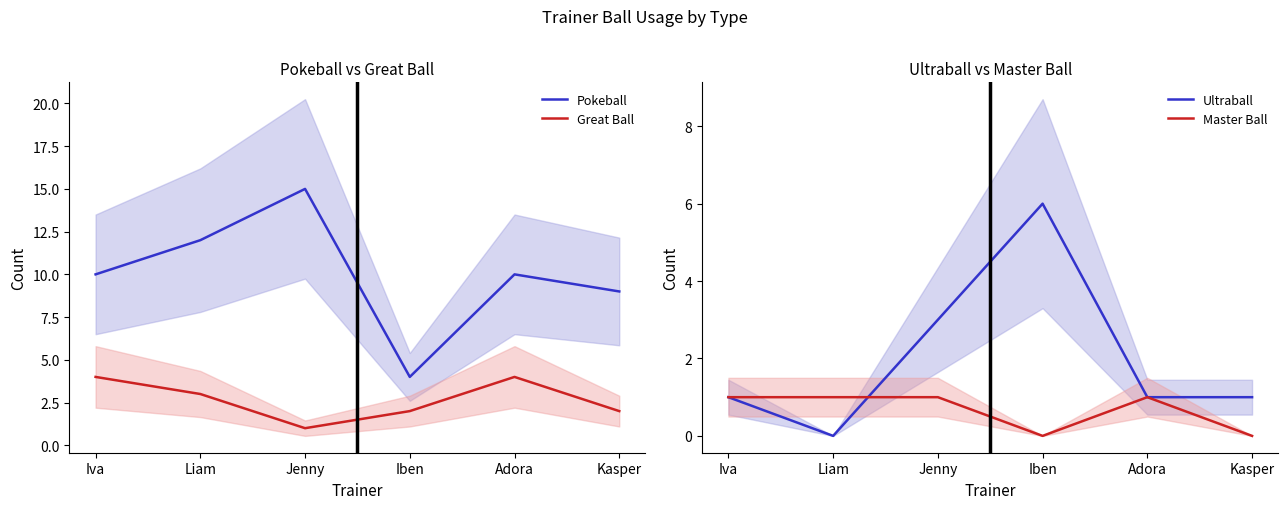

Which series has the largest range (max minus min)?

Pokeball